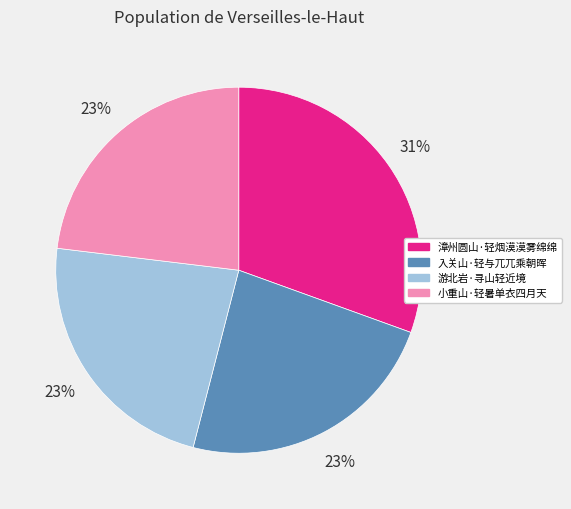

Approximately how many times larger is the value at 小重山·轻暑单衣四月天 compared to 入关山·轻与兀兀乘朝晖?

1.0